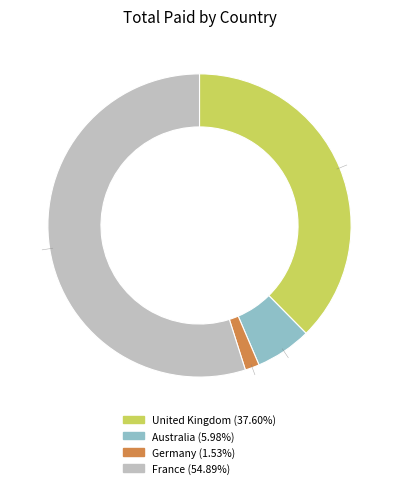

Is there any slice that represents more than half of the pie?

Yes